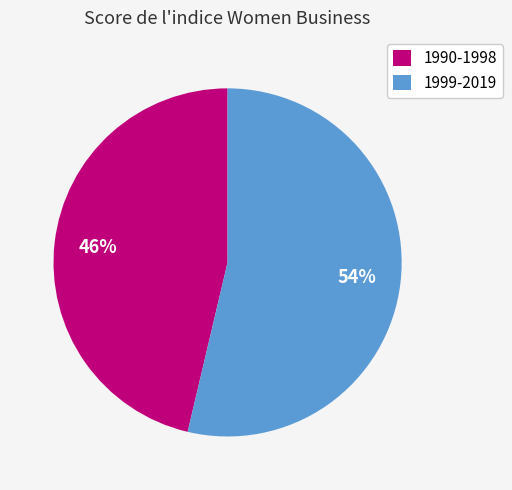

Is the sum of 1990-1998 and 1999-2019 greater than half?

Yes